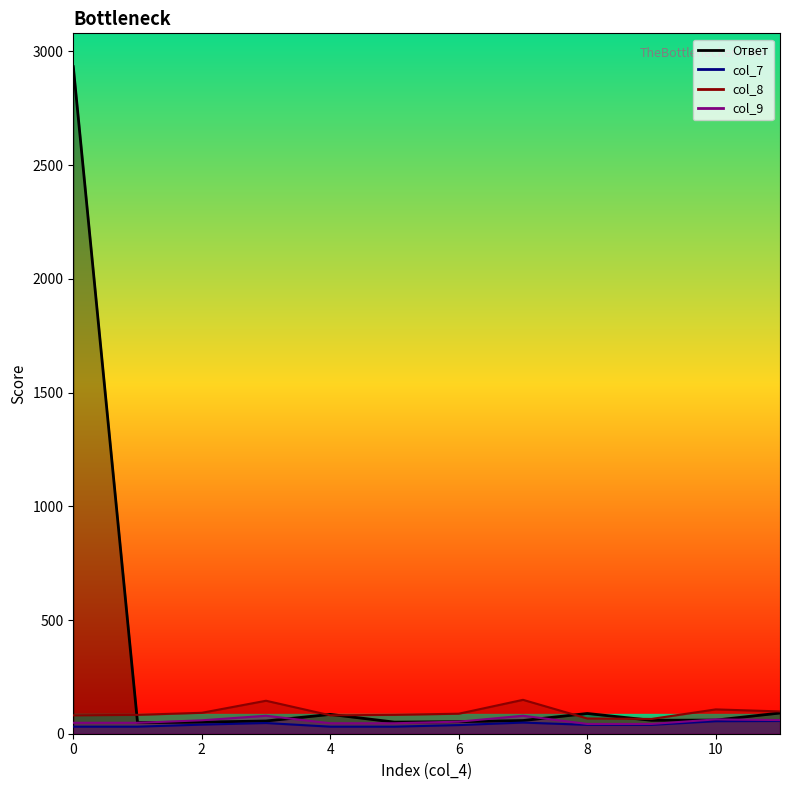

Between 10 and 2, which is larger?

10